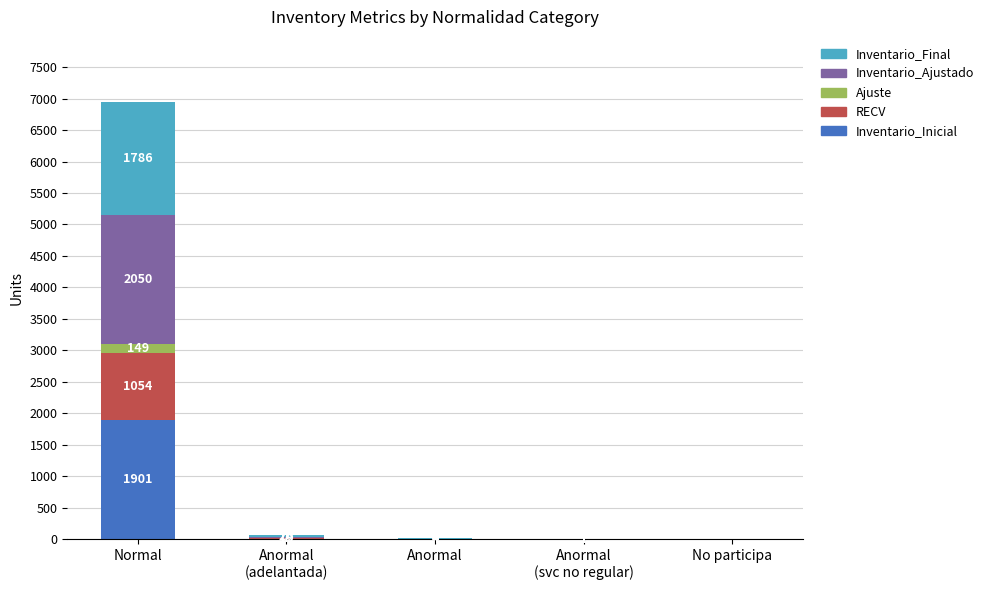

How many positive values does the Inventario_Inicial series have?

3